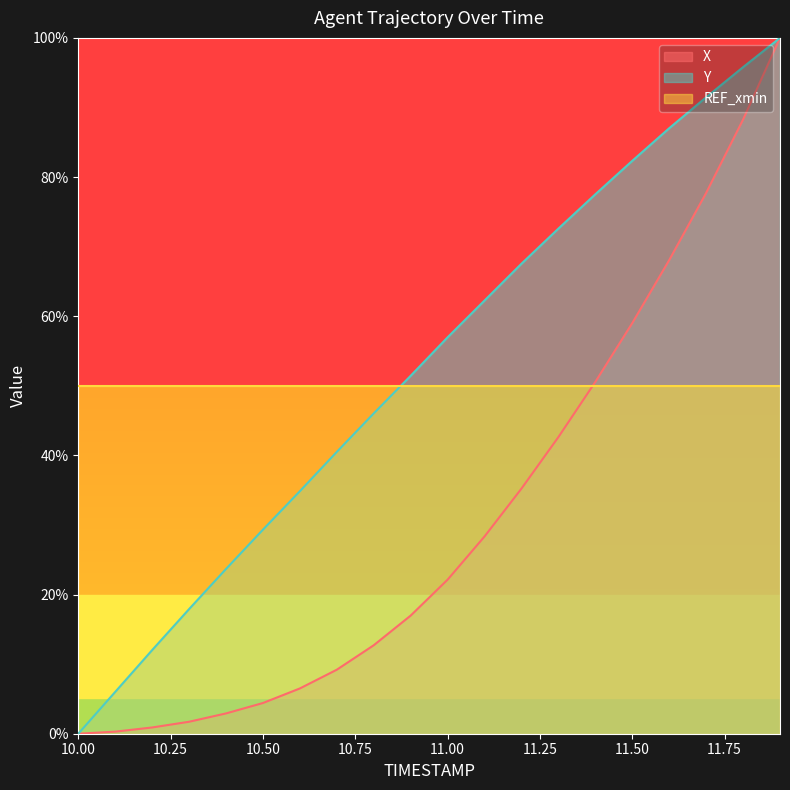

True or false: Y has more than 2 interior local peaks.

False